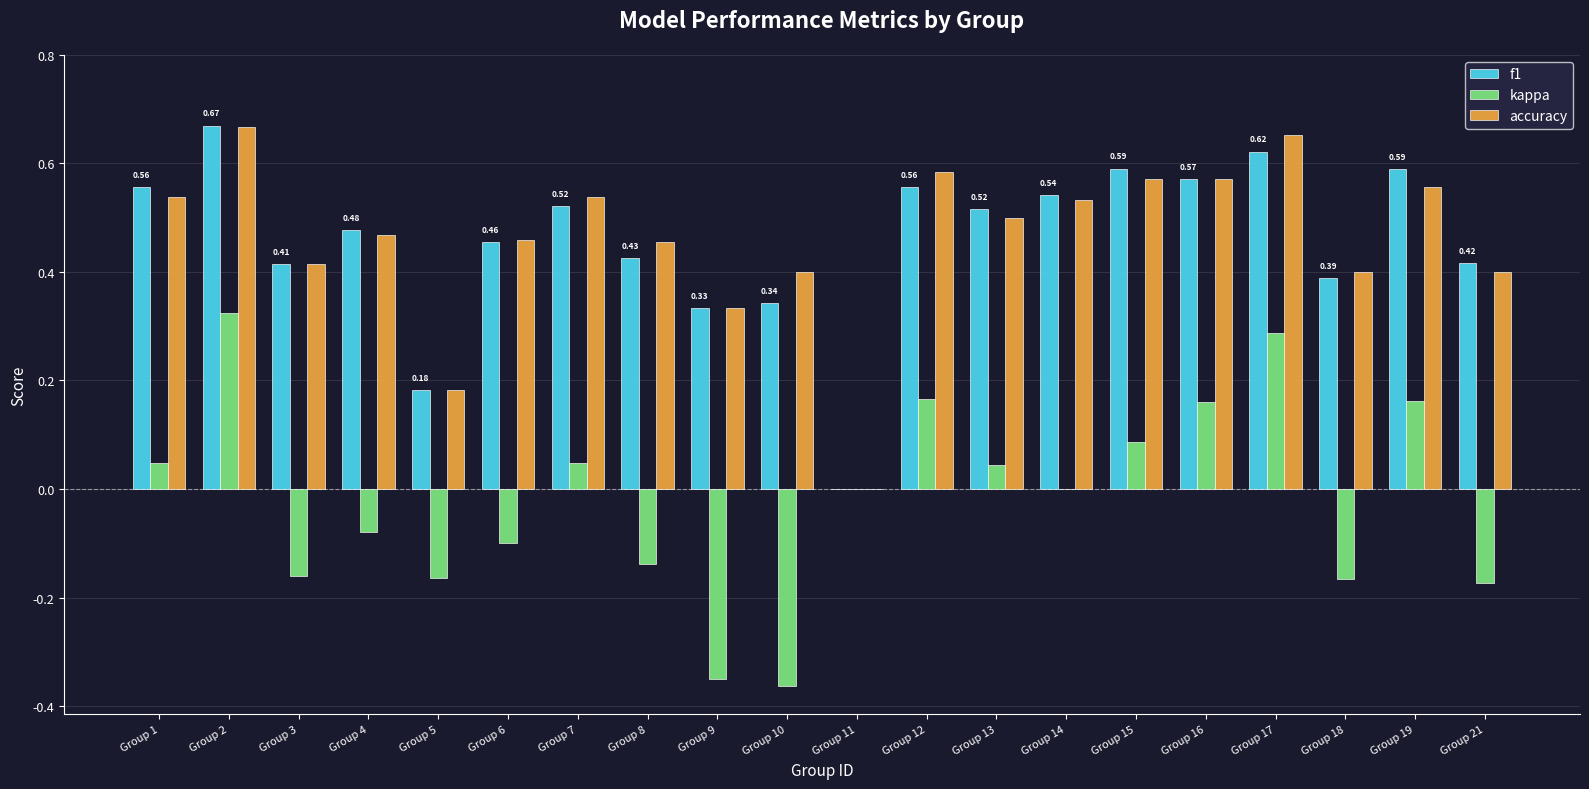

What is the total value across all series at Group 6?

0.8